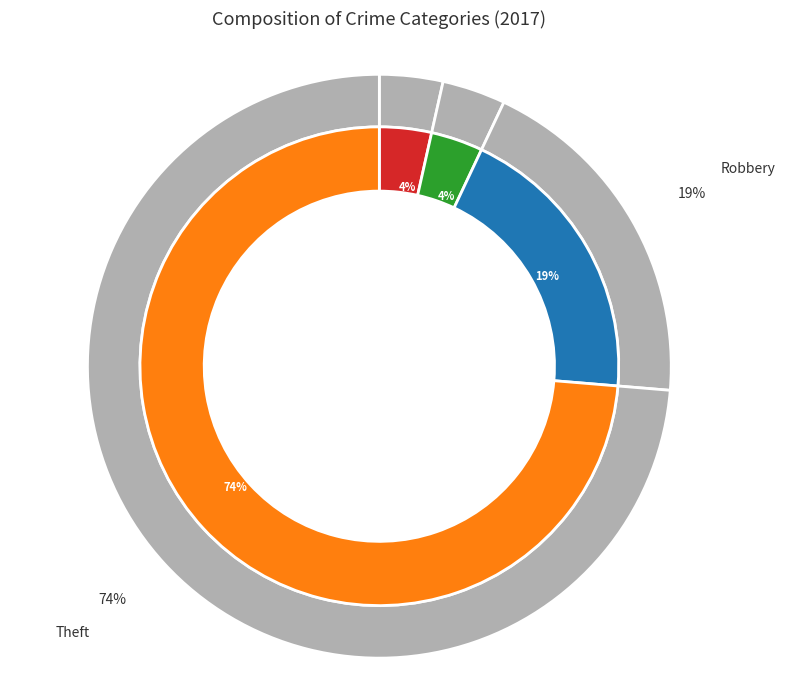

Does Aggravated Assault account for over 50% of the chart?

No